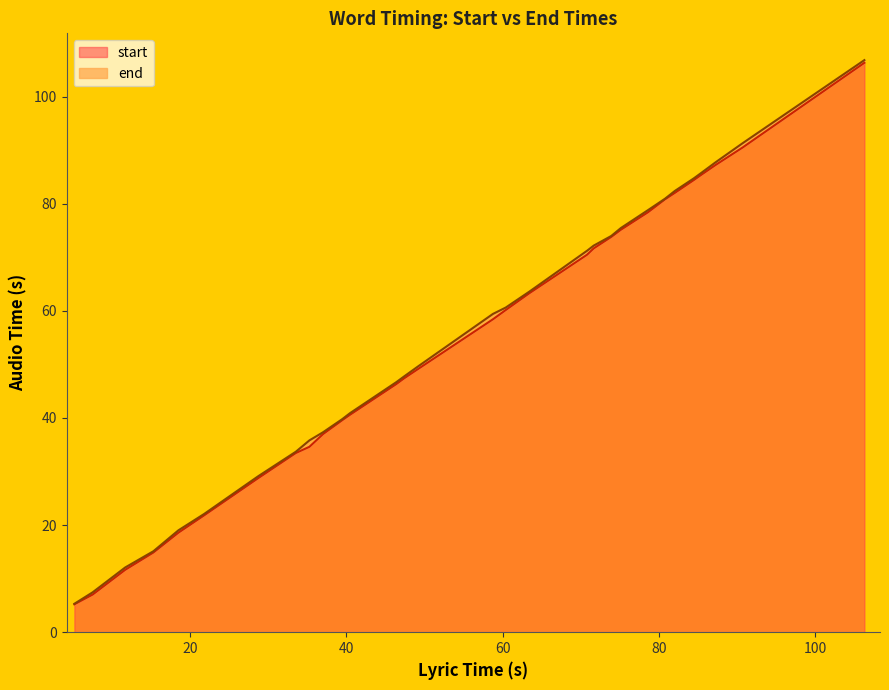

What is the lowest value of the start series?

5.2